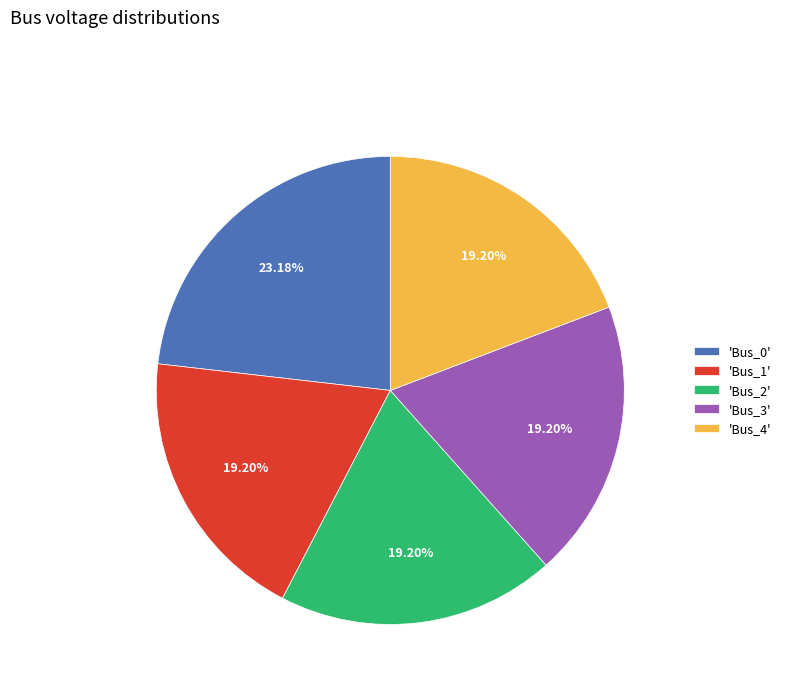

Which has a higher value, 'Bus_4' or 'Bus_0'?

'Bus_0'